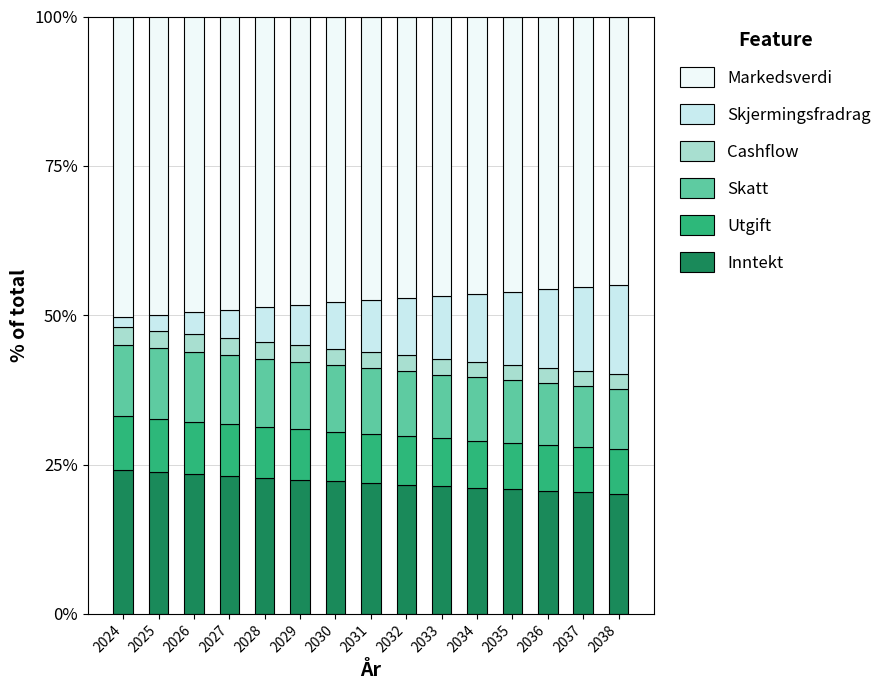

How many data points does each series have?

15